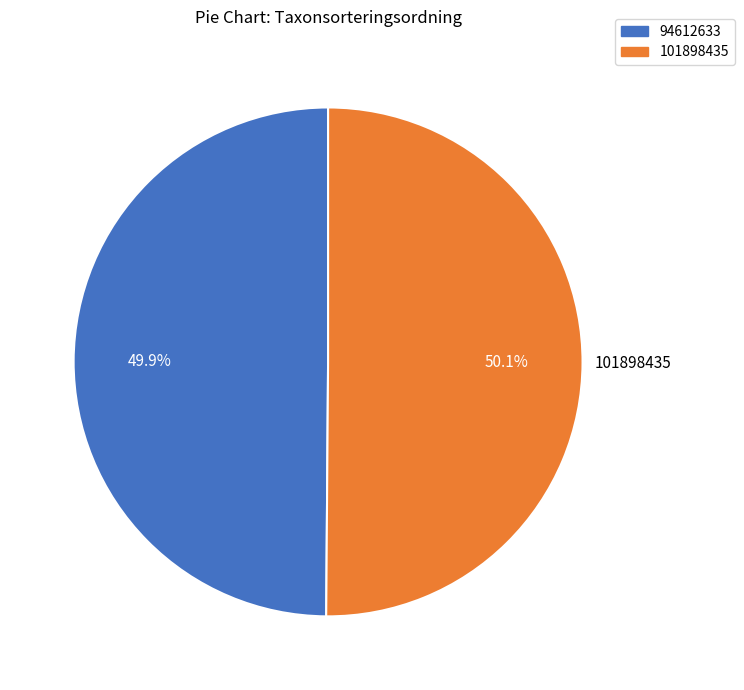

How much of the chart is everything except 94612633?

50.1%